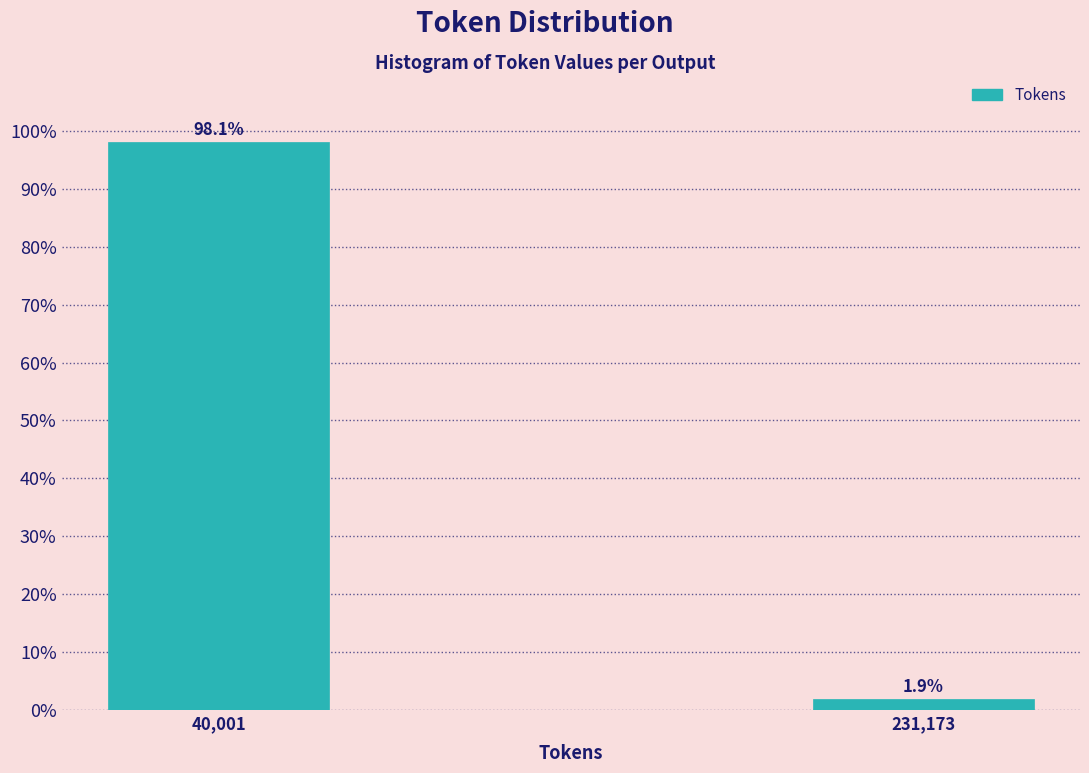

Reading left to right, transcribe all the data shown in this chart.

98.1	1.9